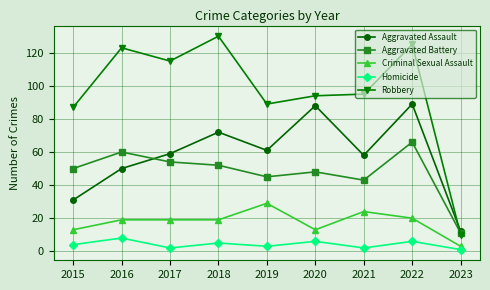

At which category does Homicide reach its first local peak?

2016